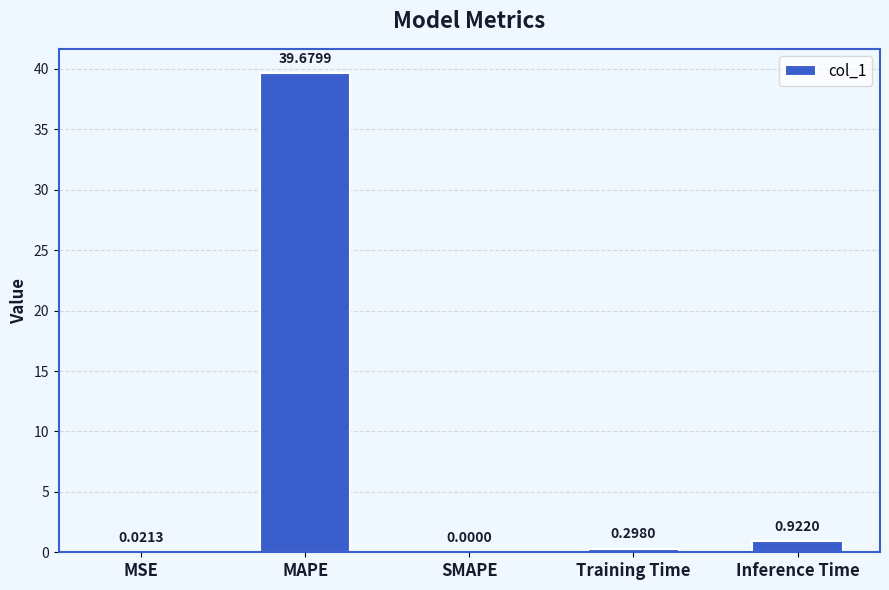

At which label is the value closest to 19?

Inference Time